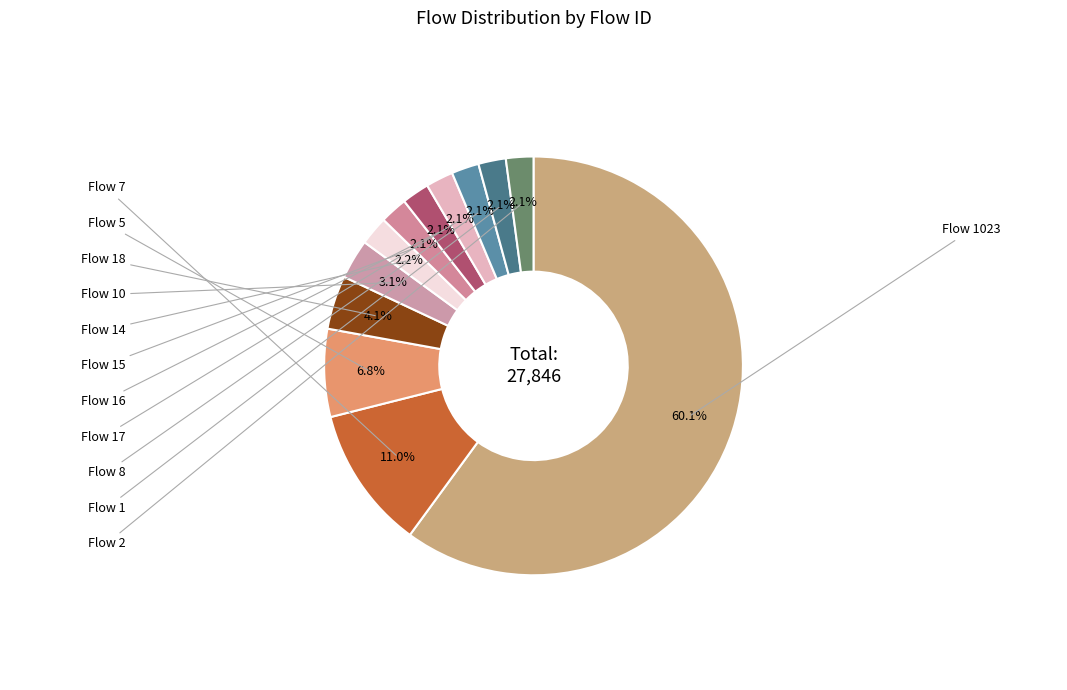

How many segments does this pie chart have?

12